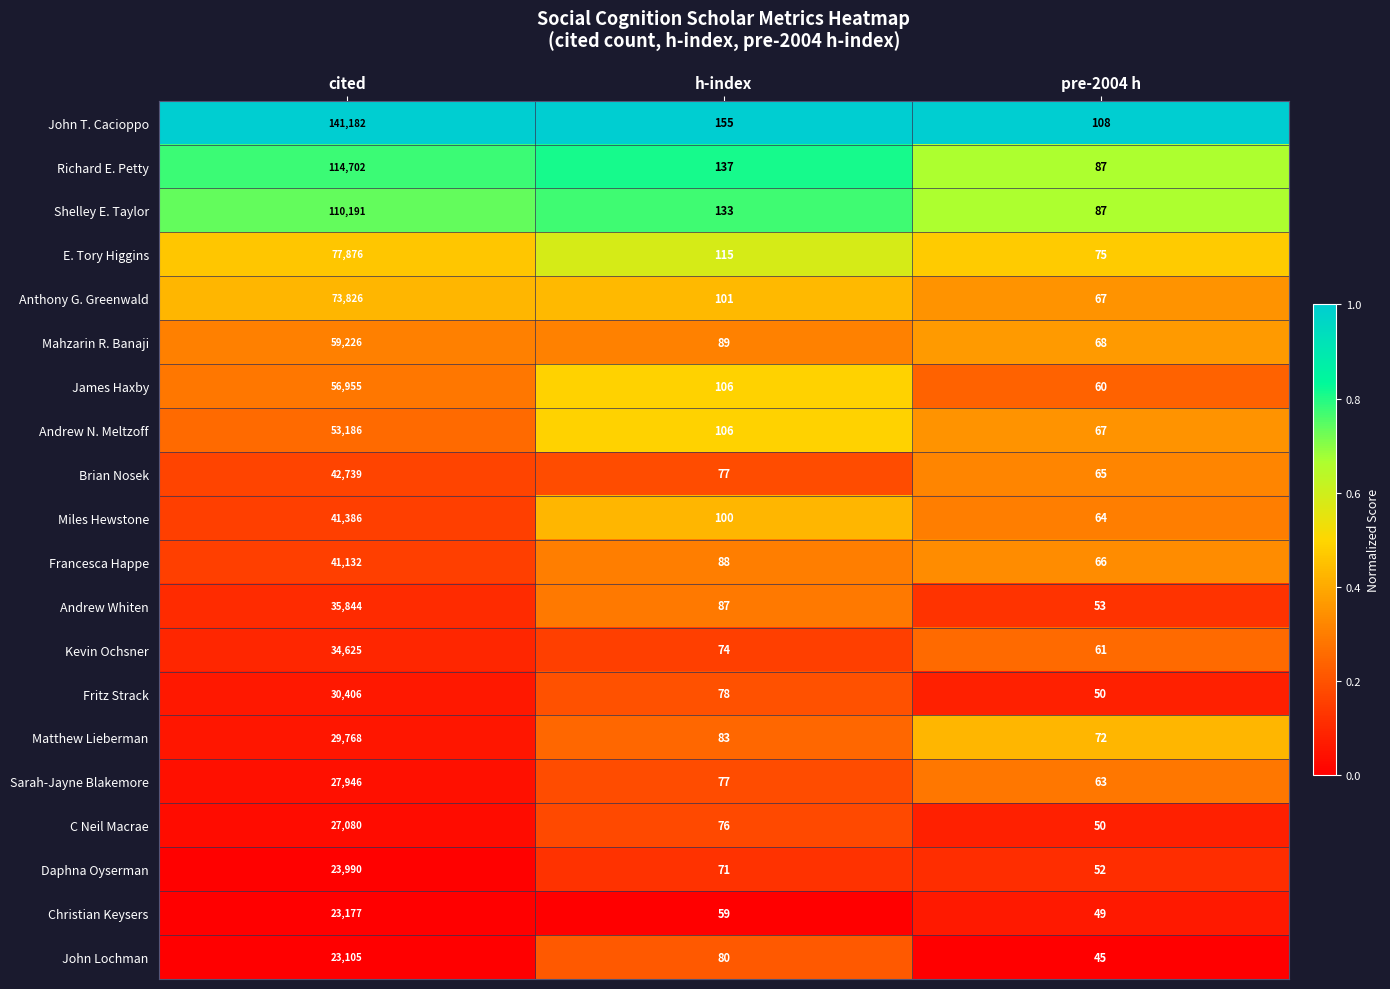

How many categories are shown in the chart?

3